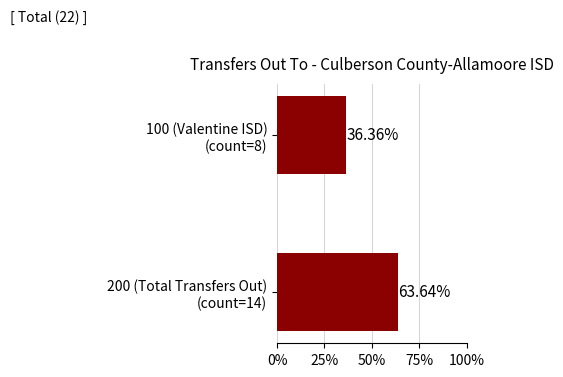

What is the sum of all values?

100.0